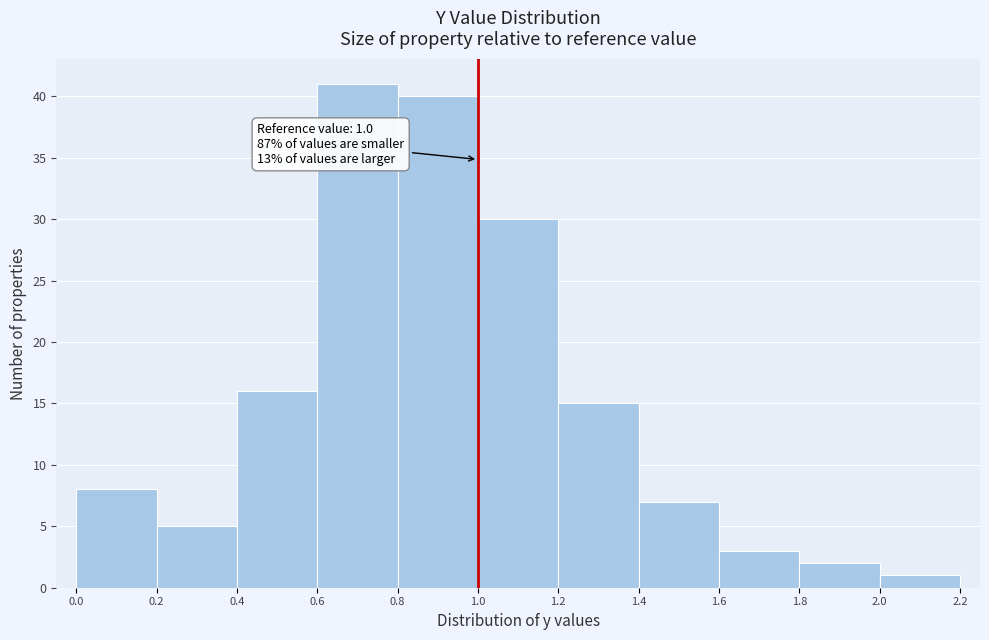

Which range on the x-axis has the tallest bar?

0.6 to 0.8